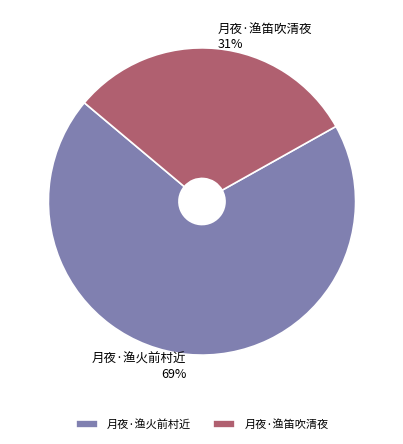

To the nearest percent, what is the combined percentage of 月夜·渔笛吹清夜 and 月夜·渔火前村近?

100%